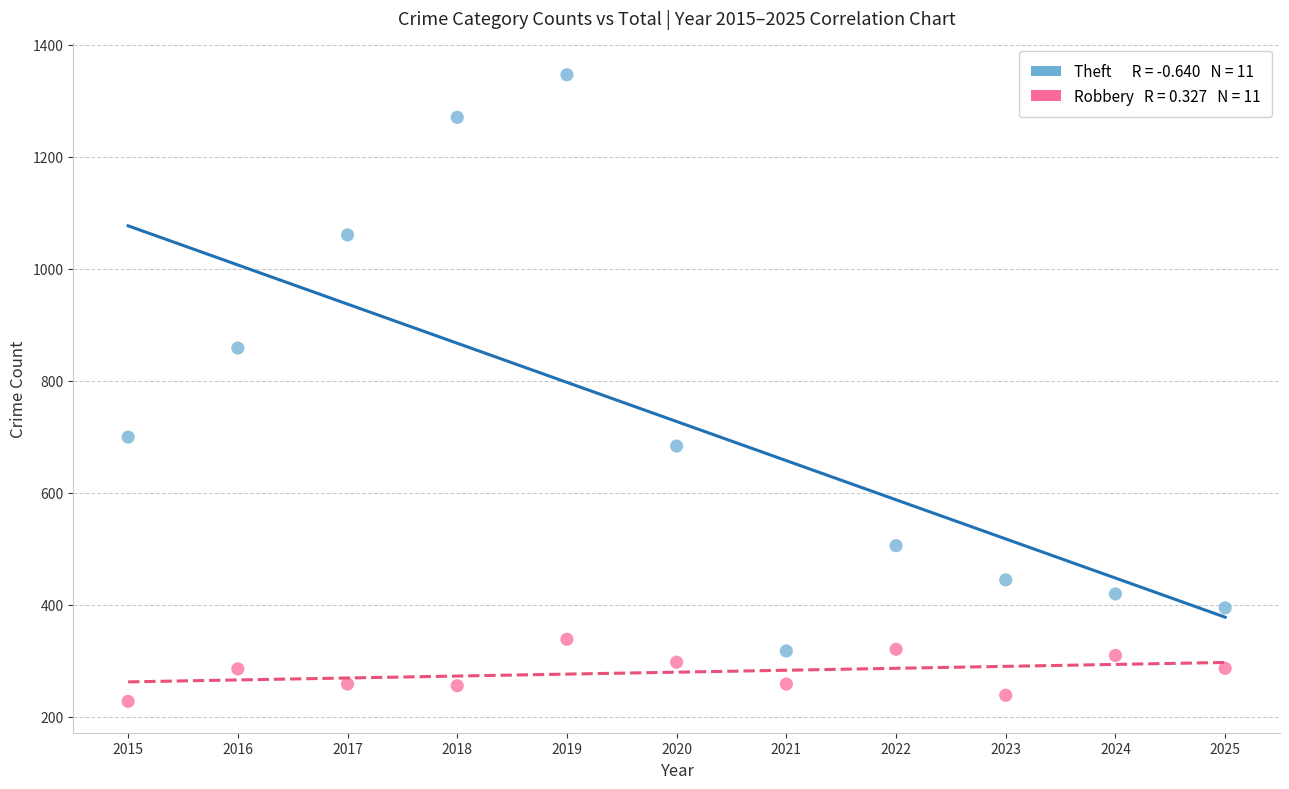

Across all data points, what is the range of X values (max minus min)?

10